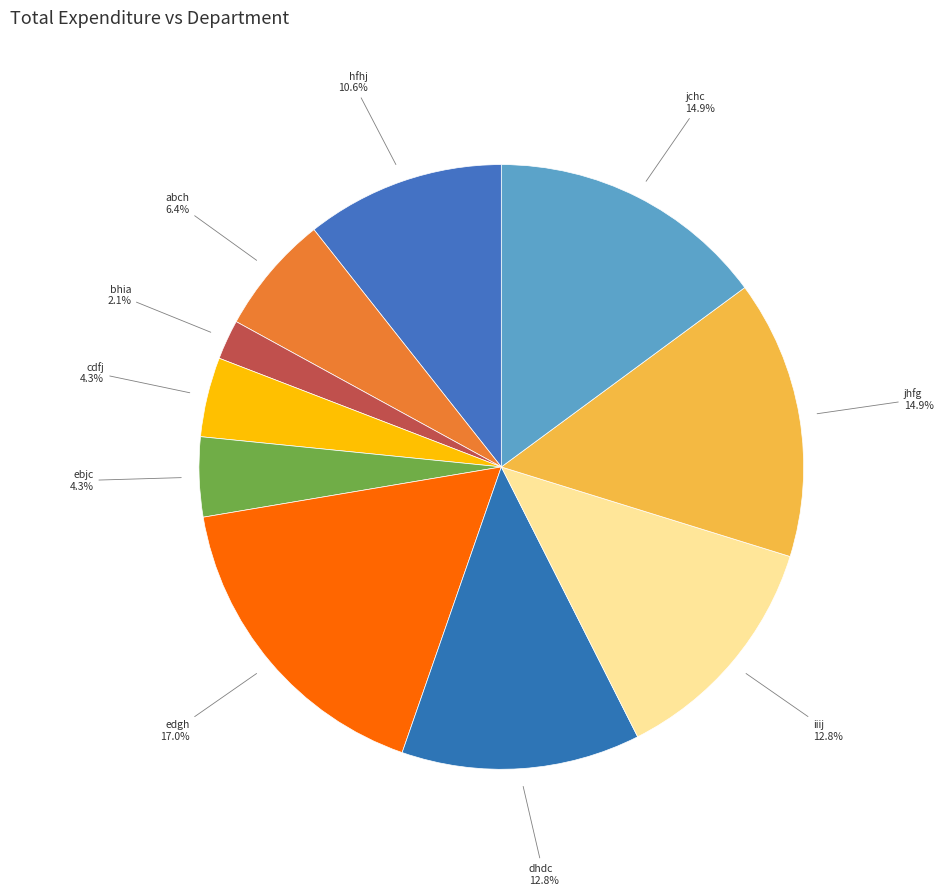

How many segments does this pie chart have?

10